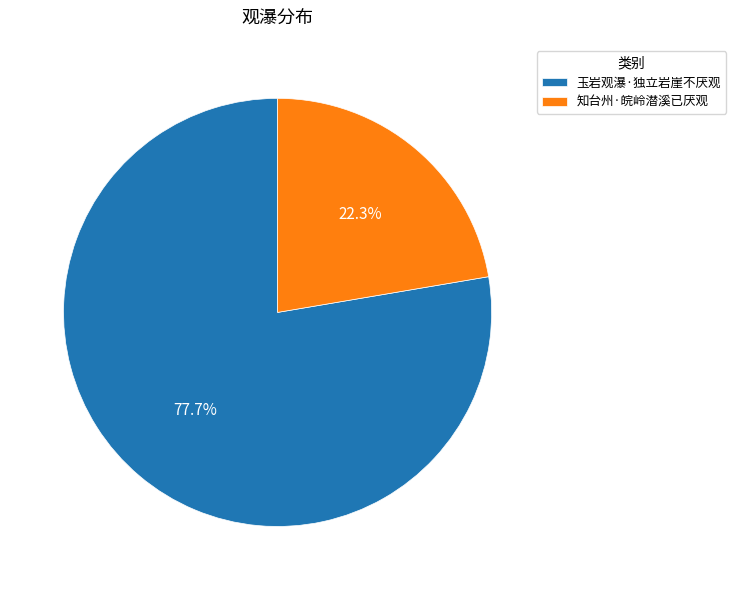

Does any single category account for the majority?

Yes